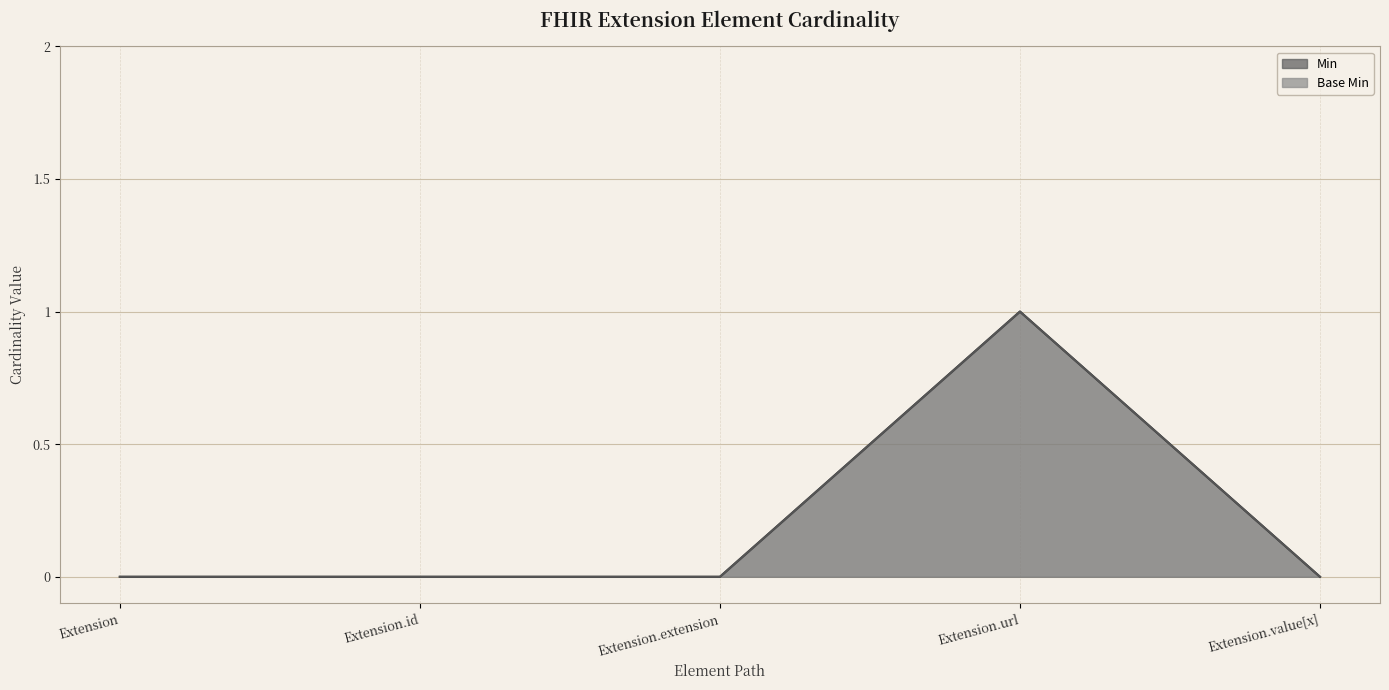

What is the label of the 2nd point from the left?

Extension.id